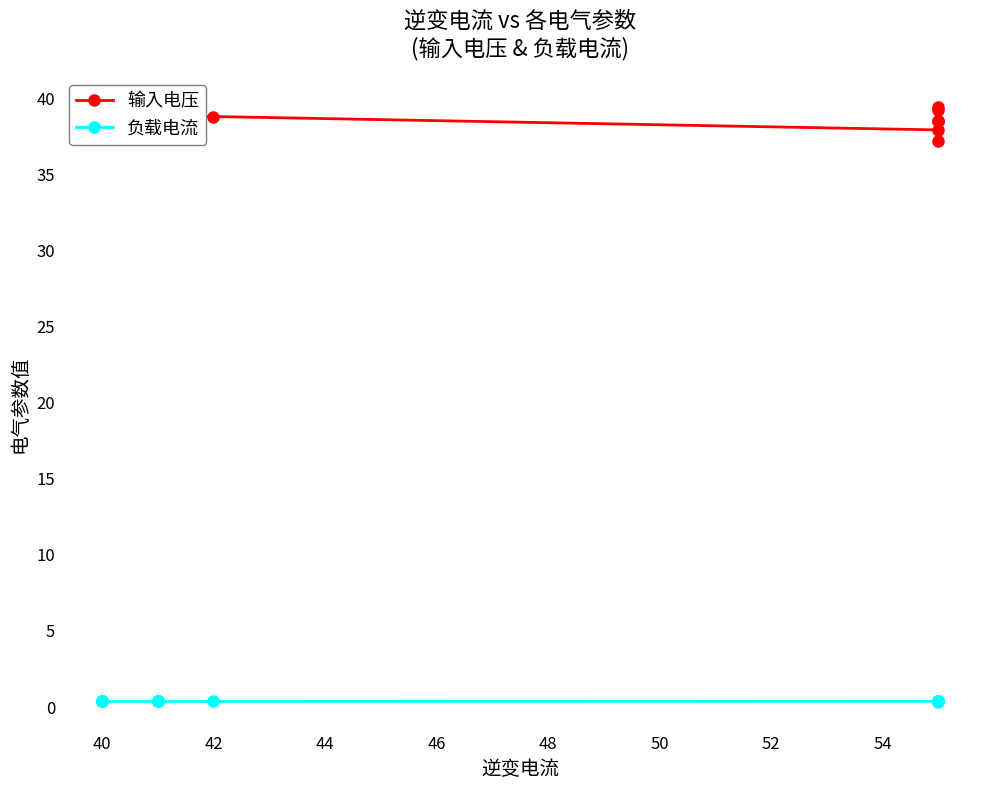

Count the number of categories in the chart.

20